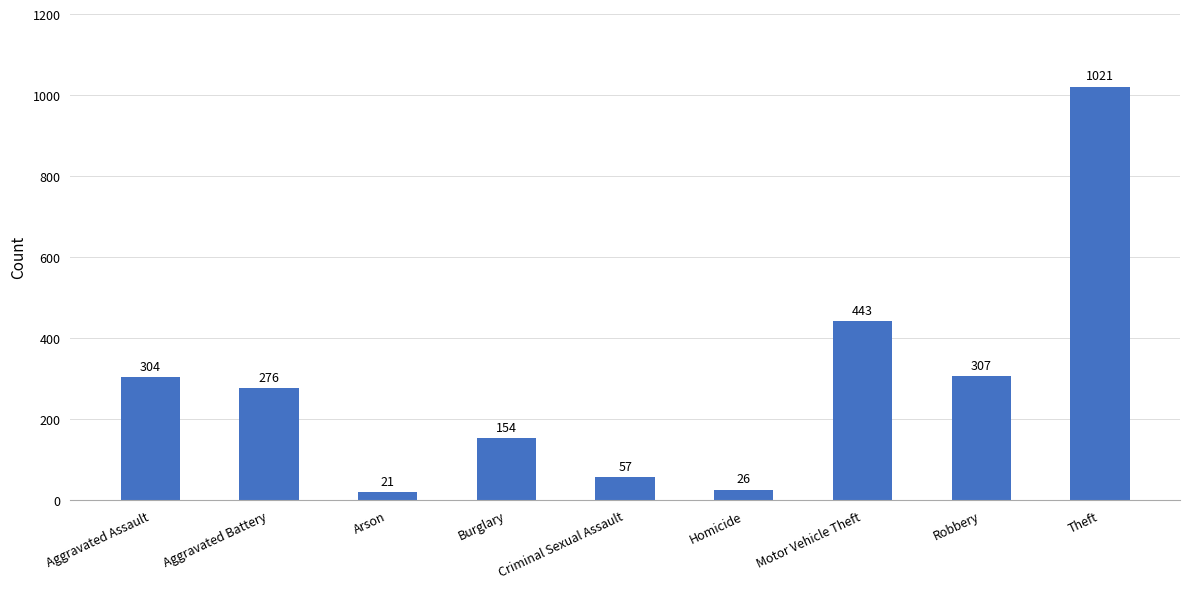

What position from the right is Criminal Sexual Assault?

5